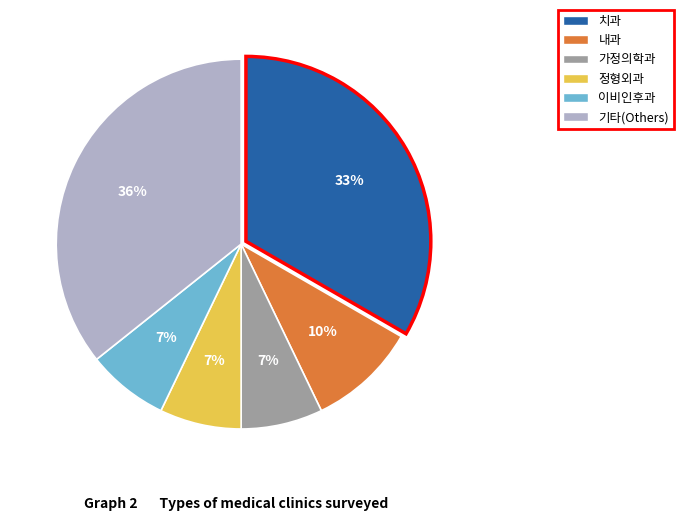

Is there a majority slice in this chart?

No